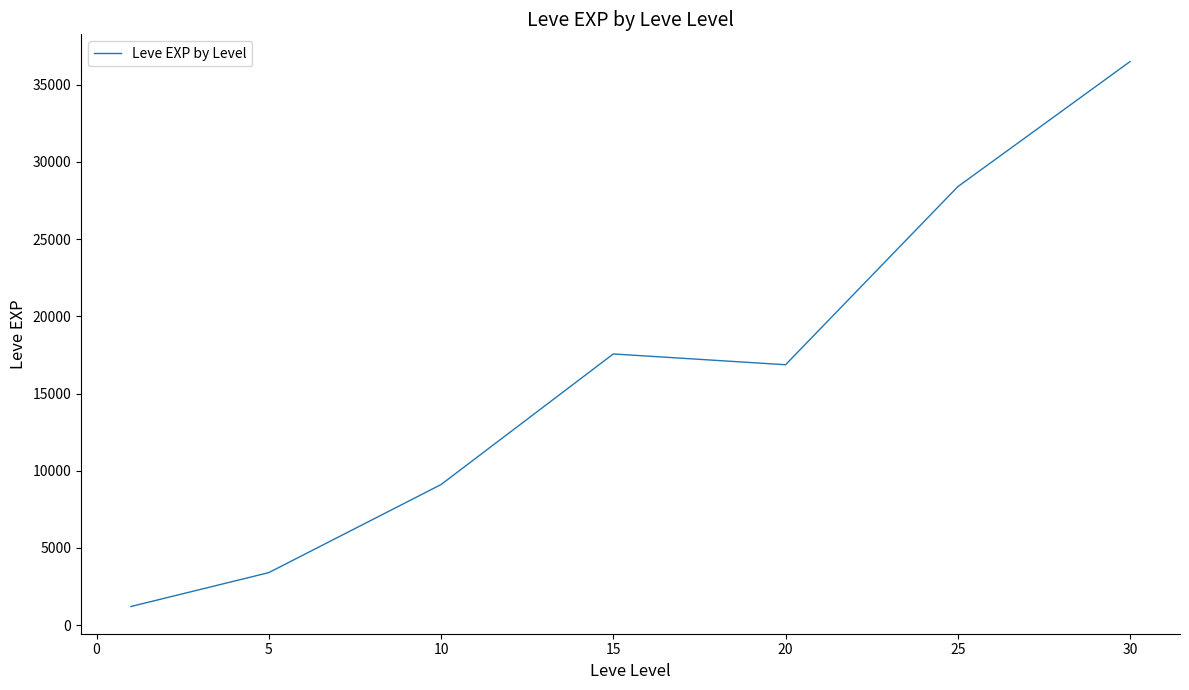

What is the sum of all values?

113039.2